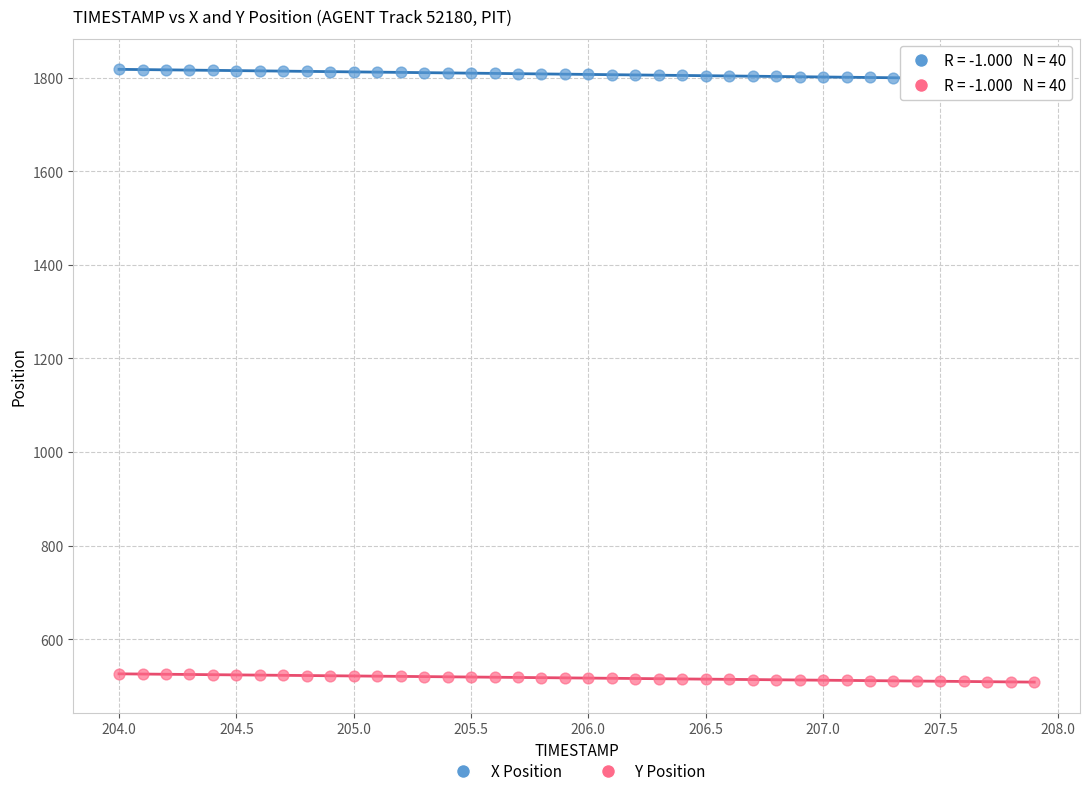

Which series contains the highest Y value?

X Position